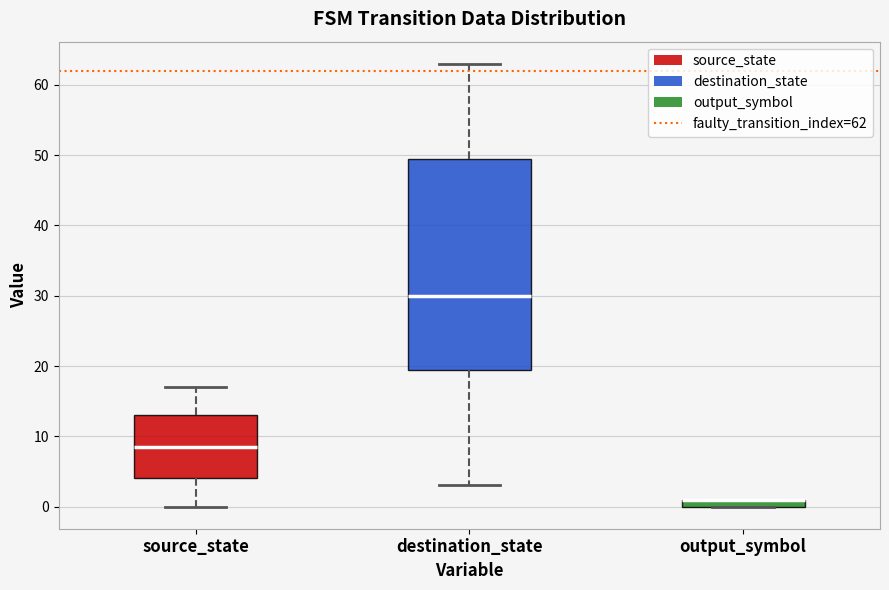

Which box is the tallest, from its lower edge to its upper edge?

destination_state